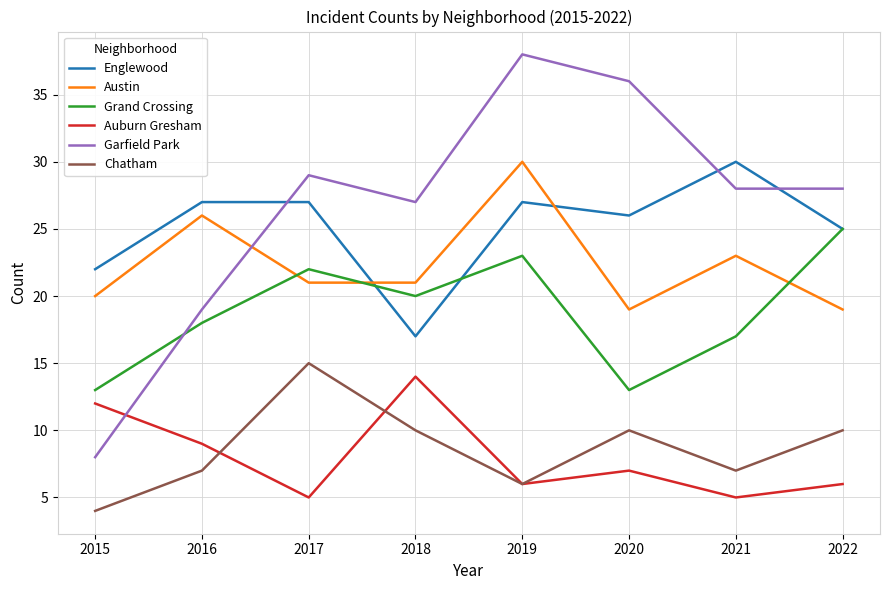

What is the average value of the Englewood series?

25